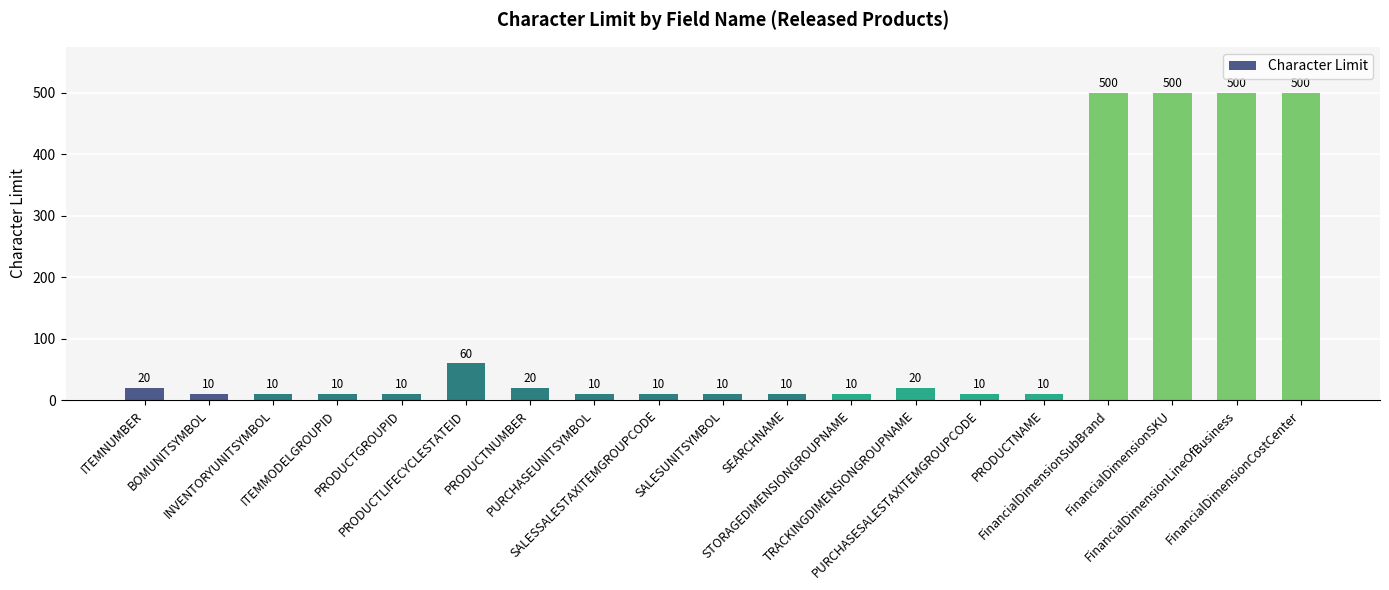

What is the sum of the values at SALESSALESTAXITEMGROUPCODE and FinancialDimensionCostCenter?

510